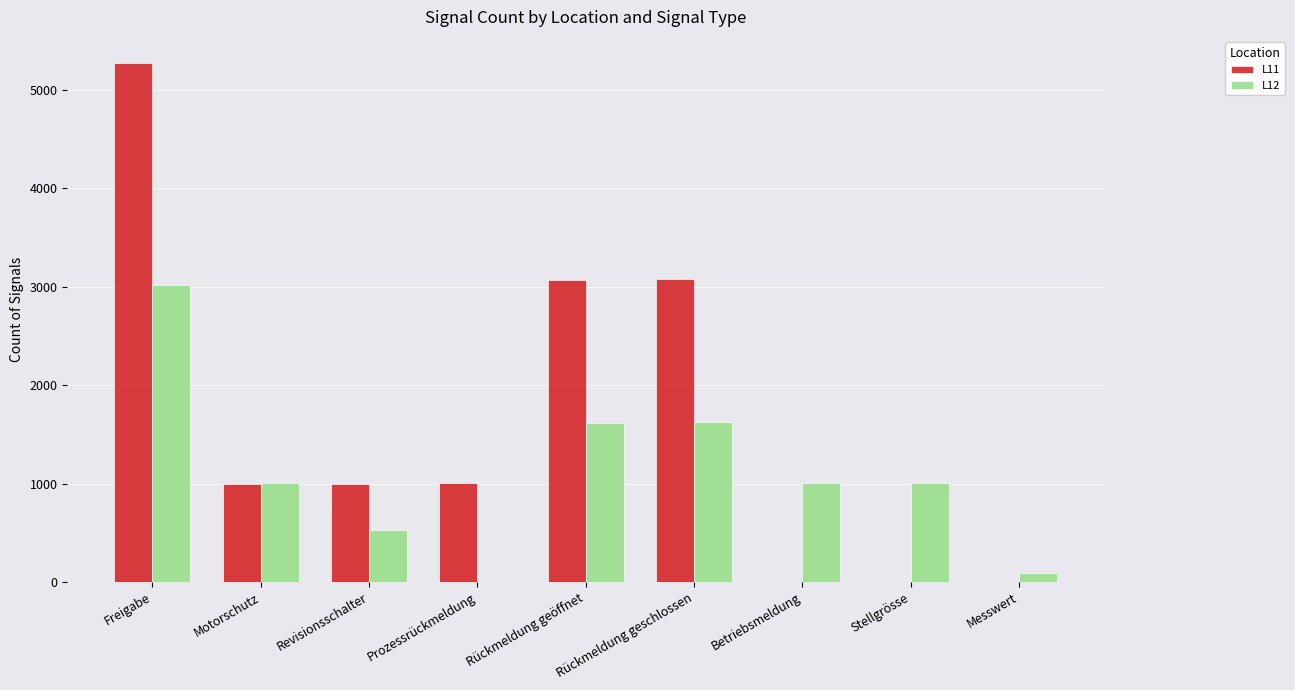

What is the spread (max minus min) of values at Revisionsschalter?

472